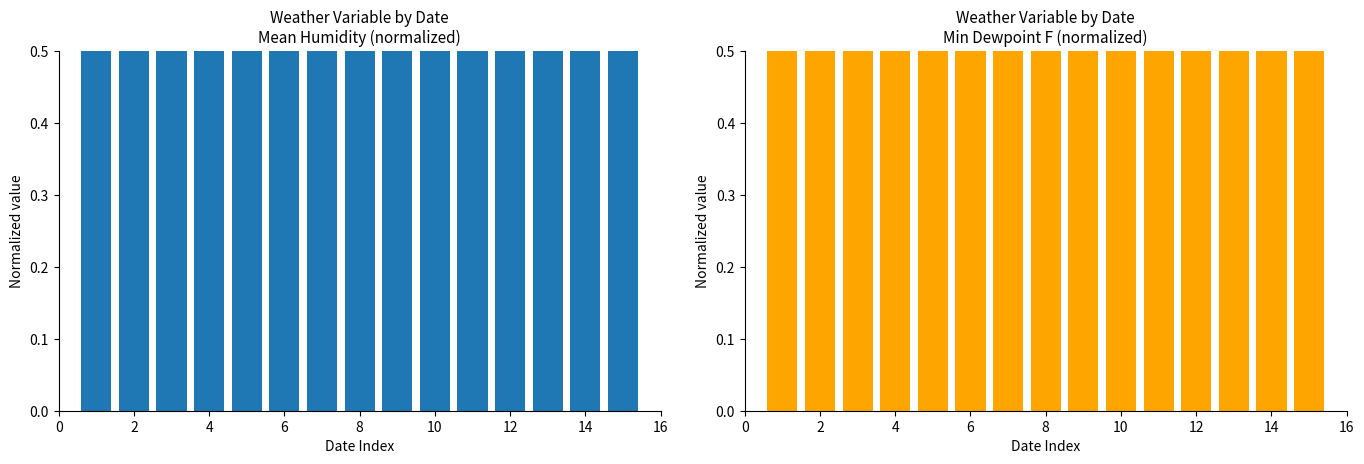

What is the value of the Min_Dewpoint_F bar at the 9th from the left?

1.0